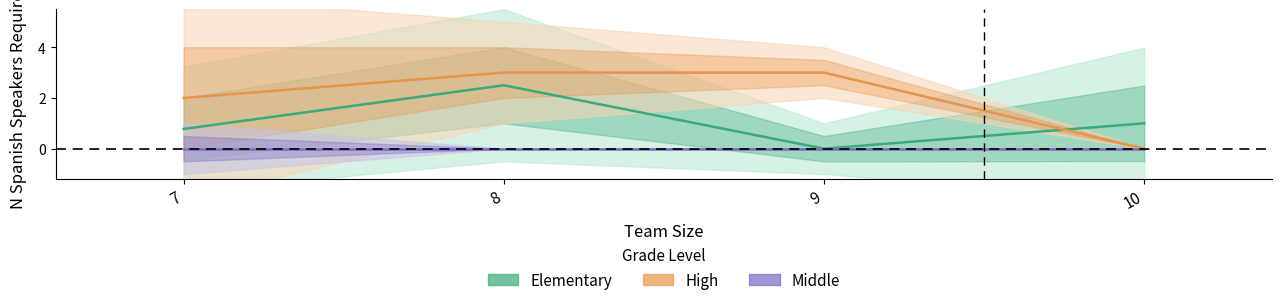

How many data points in Elementary are less than 1?

2